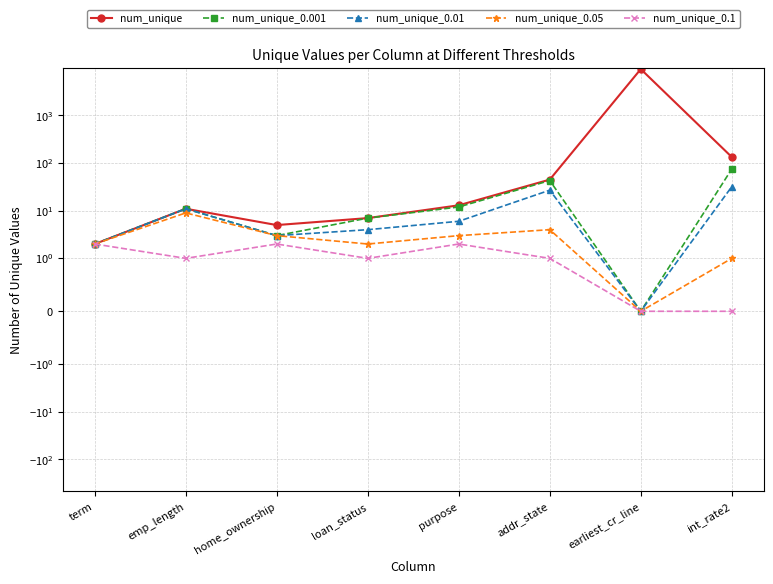

Which has a higher value, purpose or home_ownership?

purpose